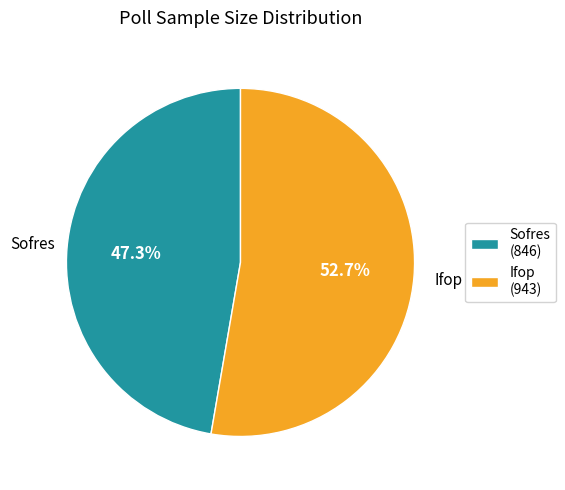

Count the number of slices in the pie.

2